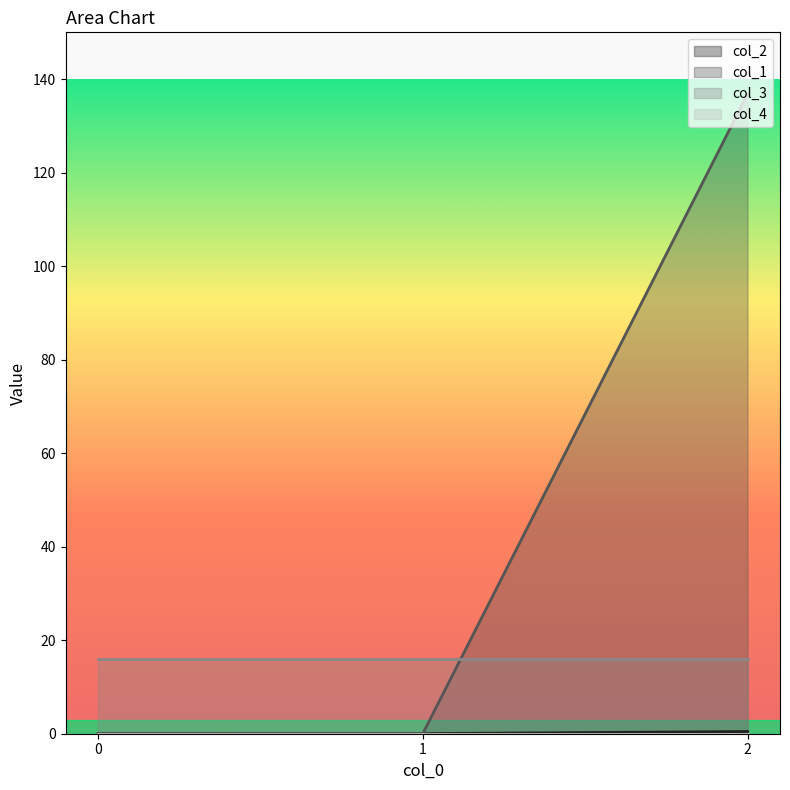

How many values in col_2 are above zero?

2